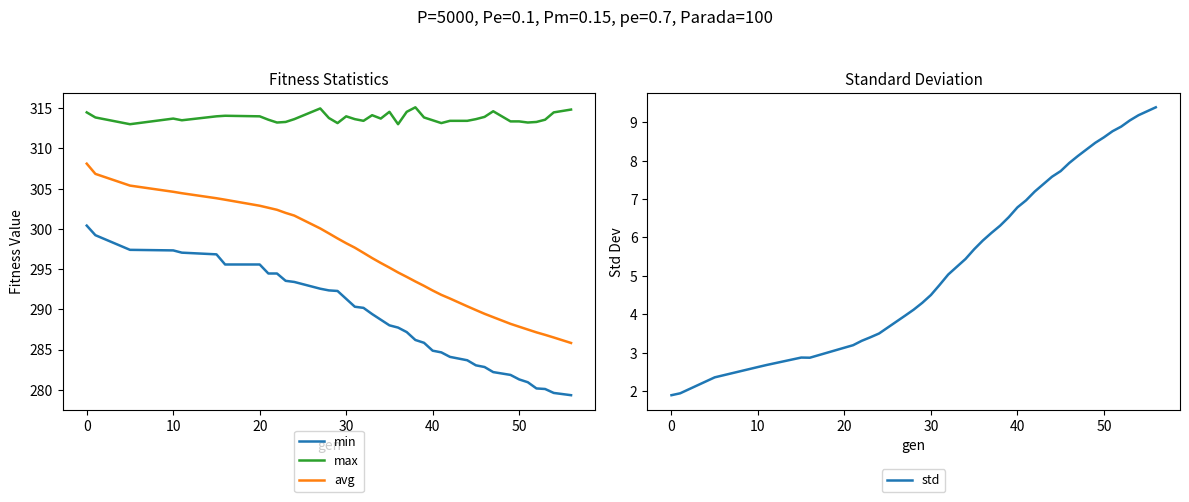

Reading right to left, transcribe all the data shown in this chart.

min: 279.3	279.6	280.1	280.2	280.9	281.3	281.9	282.2	282.8	283.0	283.7	284.1	284.7	284.9	285.8	286.2	287.2	287.7	288.0	288.7	289.4	290.2	290.3	291.3	292.3	292.4	292.6	293.4	293.5	294.5	294.5	295.6	295.6	296.8	297.0	297.3	297.4	299.2	300.4
max: 314.8	314.5	313.6	313.3	313.2	313.4	313.4	314.6	313.9	313.6	313.4	313.4	313.1	313.5	313.8	315.1	314.5	313.0	314.5	313.7	314.1	313.4	313.6	314.0	313.1	313.8	315.0	313.6	313.3	313.2	313.6	314.0	314.1	314.0	313.5	313.7	313.0	313.8	314.5
avg: 285.8	286.5	286.8	287.1	287.5	287.8	288.2	289.0	289.4	289.9	290.4	291.3	291.8	292.3	292.9	293.5	294.0	294.6	295.2	295.8	296.4	297.0	297.7	298.2	298.8	299.4	300.1	301.6	302.0	302.4	302.6	302.9	303.6	303.8	304.4	304.6	305.4	306.8	308.1
std: 9.4	9.2	9.0	8.9	8.8	8.6	8.5	8.1	7.9	7.7	7.6	7.2	7.0	6.8	6.5	6.3	6.1	5.9	5.7	5.4	5.2	5.0	4.8	4.5	4.3	4.1	4.0	3.5	3.4	3.3	3.2	3.1	2.9	2.9	2.7	2.6	2.4	1.9	1.9